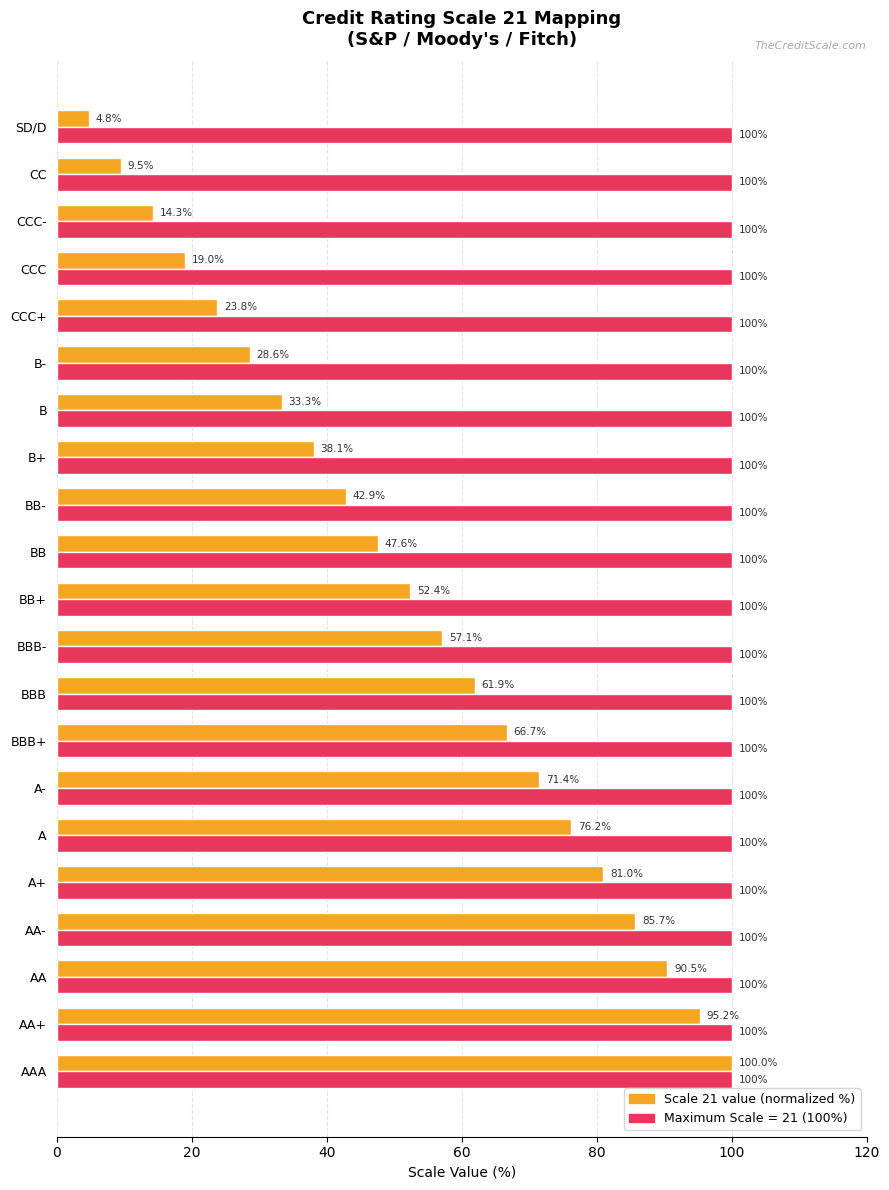

What is the smallest value displayed?

4.8